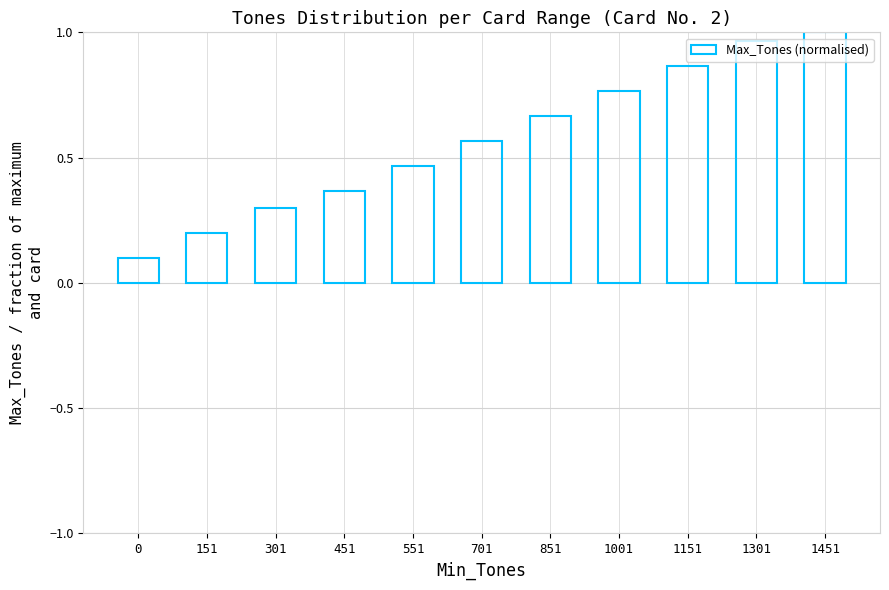

Does the chart contain stacked bars?

No